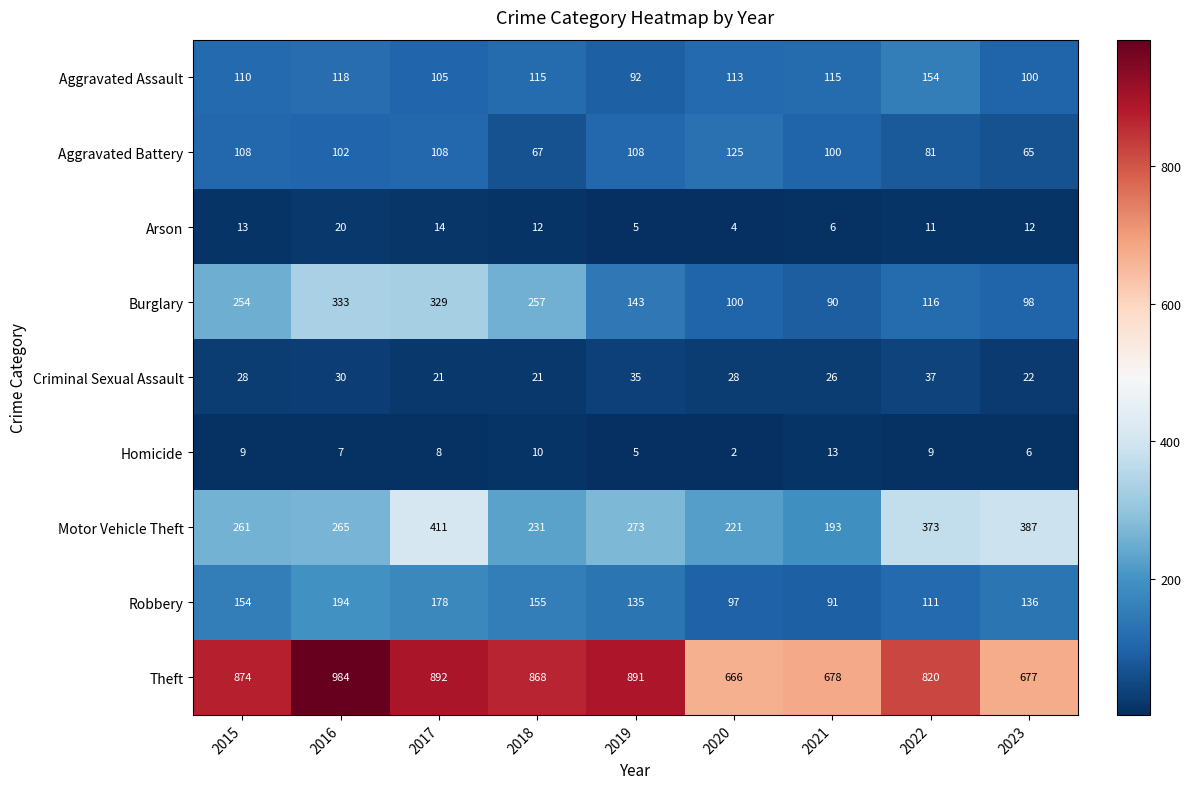

What is the total value across all series at 2017?

2066